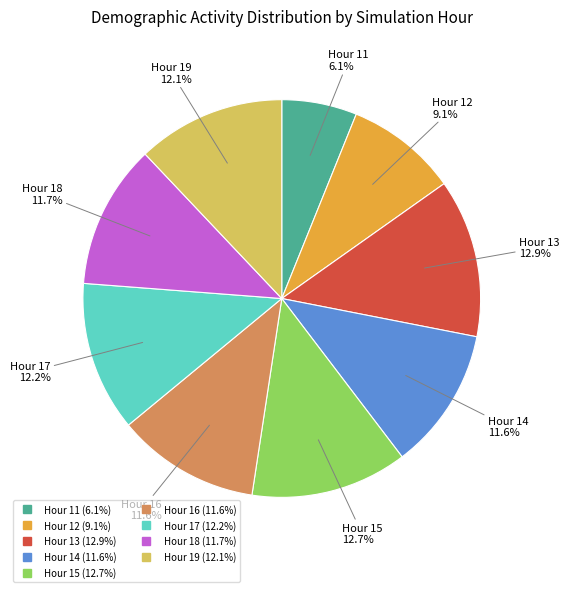

What percentage is NOT represented by Hour 13?

87.1%